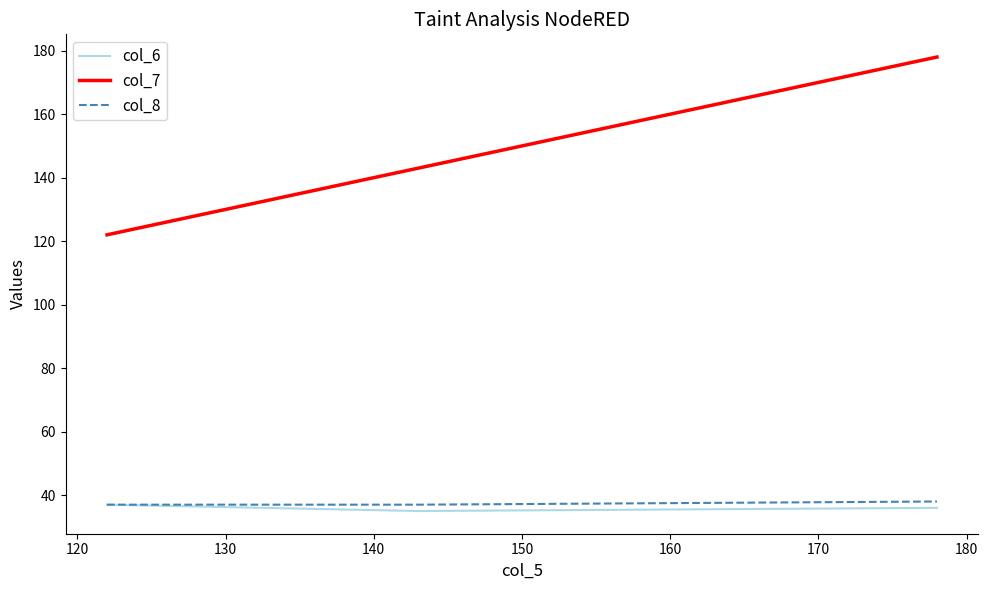

What is the average value of the col_7 series?

148